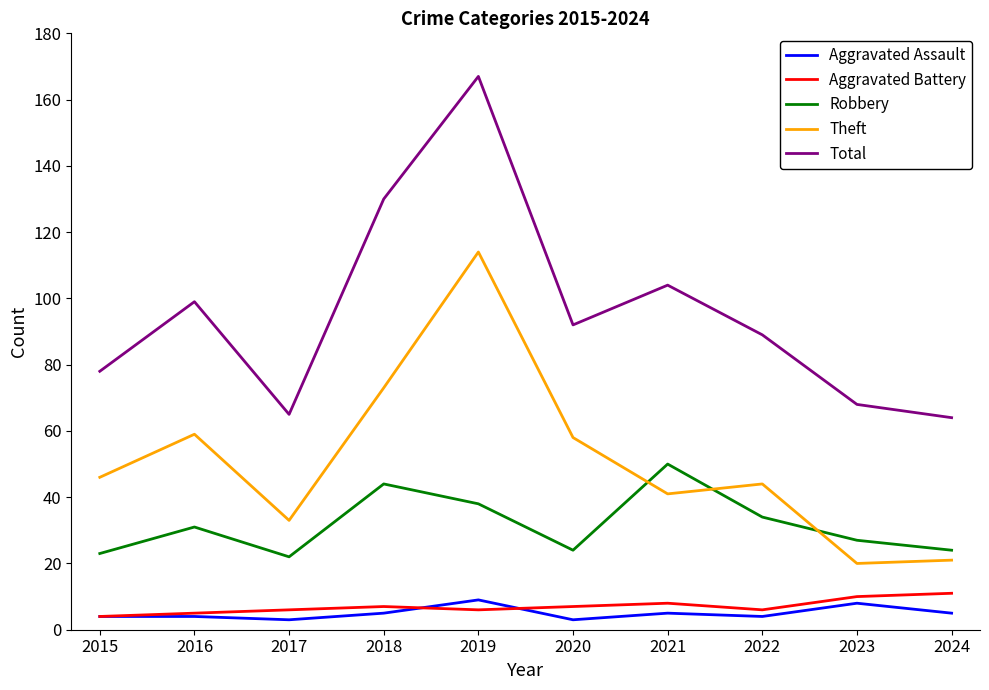

What is the sum of the Aggravated Battery values at 2019 and 2016?

11